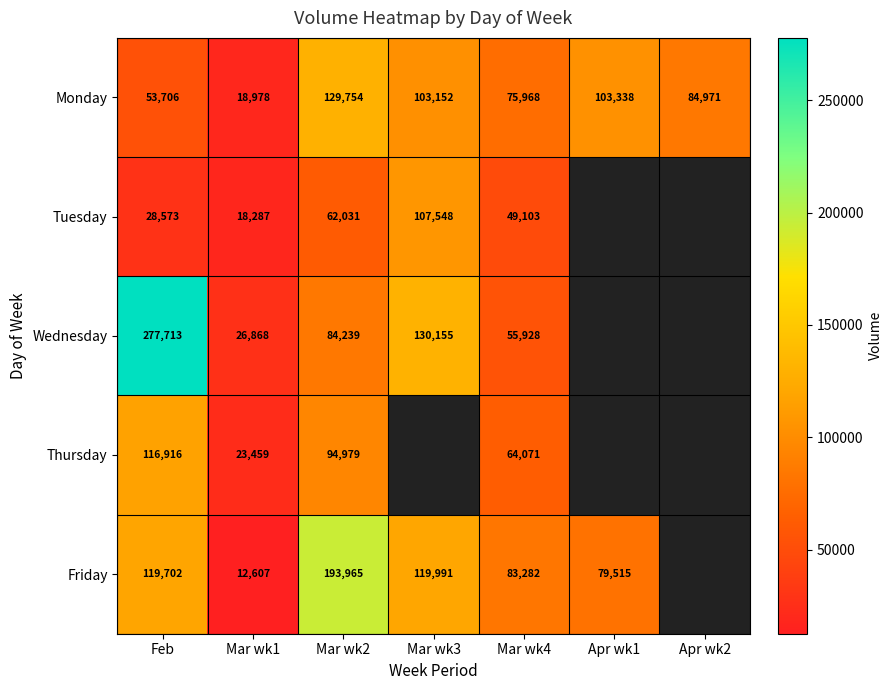

Between Feb and Mar wk4, which series saw the biggest shift?

Wednesday